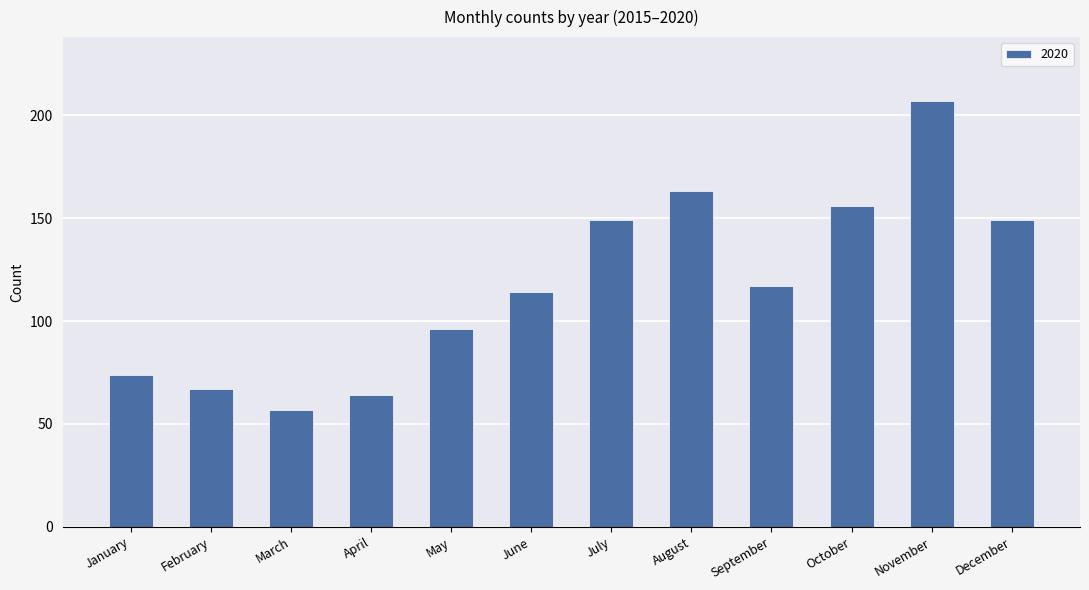

What is the sum of the values at August and June?

277